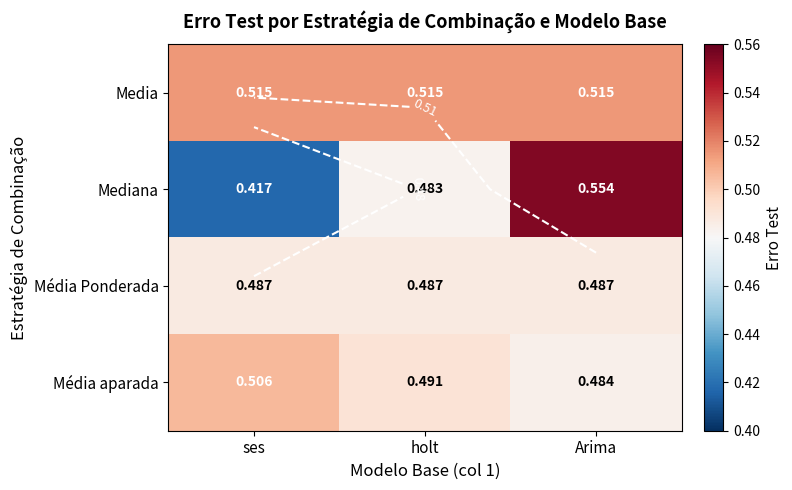

Rank the series at Arima from highest to lowest value.

Mediana, Media, Média Ponderada, Média aparada